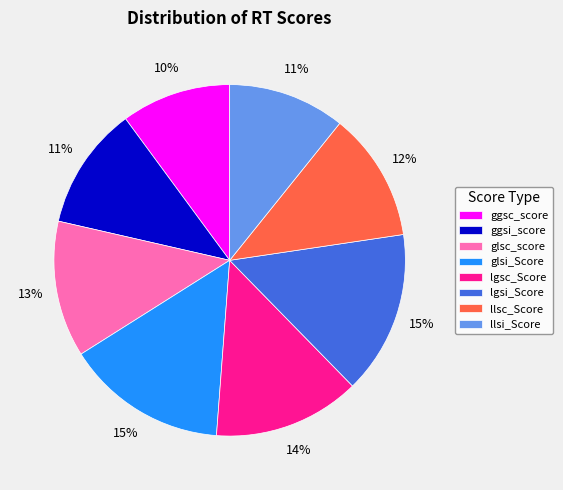

To the nearest percent, what is the combined percentage of lgsi_Score and ggsc_score?

25%